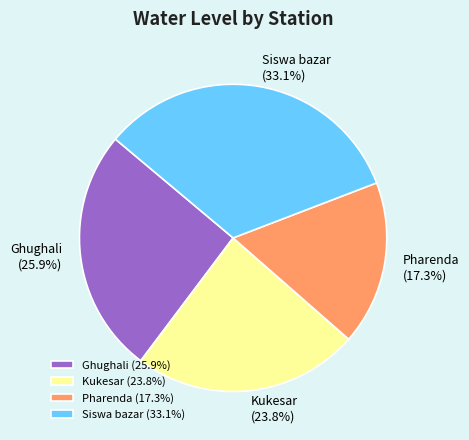

To the nearest percent, what is the difference between the largest and smallest slice percentages?

16%